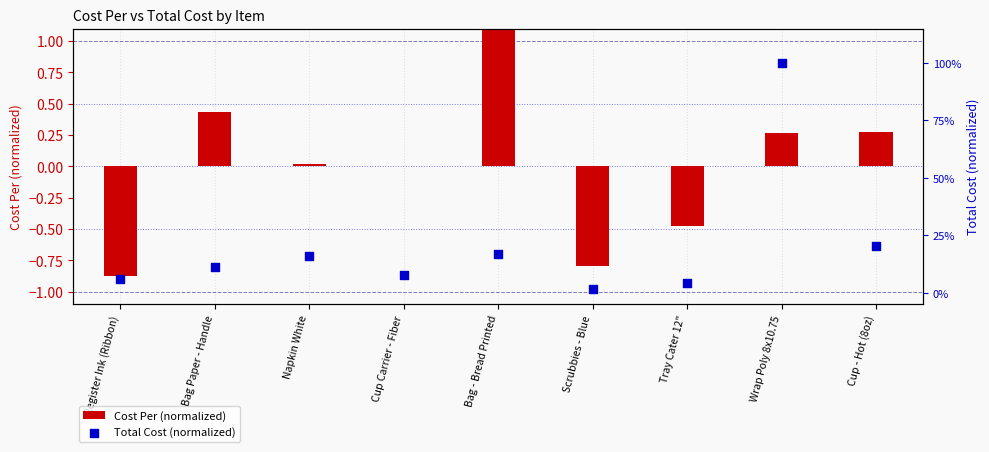

At which category is the sum across all series the highest?

Bag - Bread Printed